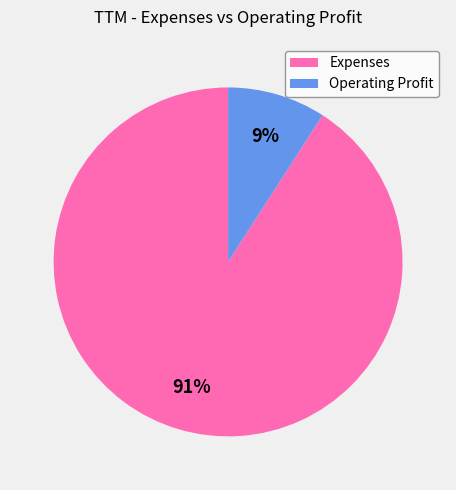

To the nearest percent, what is the average slice percentage?

50%